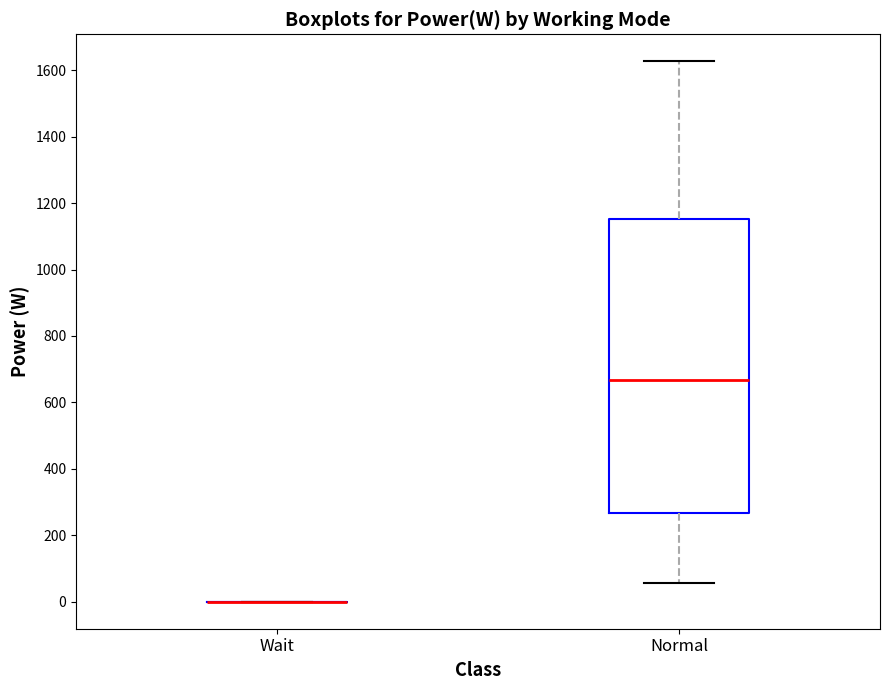

Reading left to right, transcribe this box plot: for each box, give where its median line is, the range the box spans, and where its two whiskers end, as read against the y-axis. The values are not printed on the chart, so give them approximately, as read against the axis.

Wait: box collapsed to a line at 0, whiskers 0 to 0
Normal: median 660, box 260 to 1160, whiskers 60 to 1620